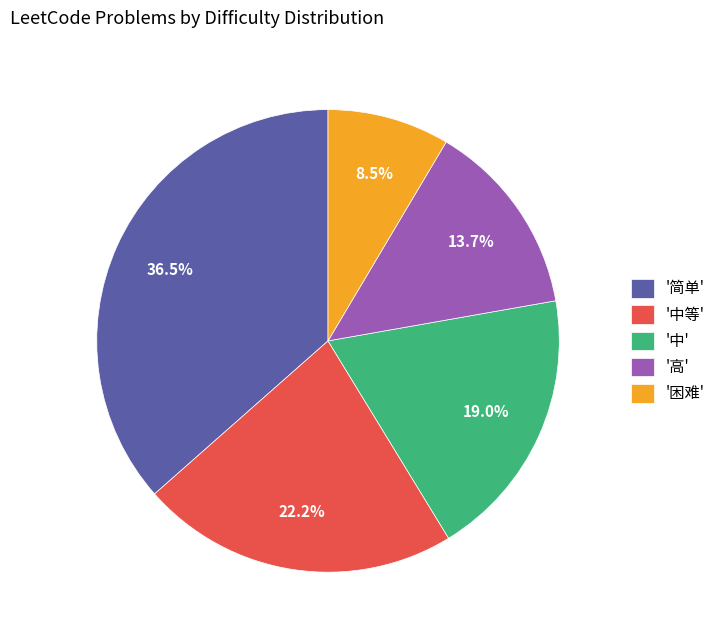

Which category has the biggest portion of the pie?

'简单'